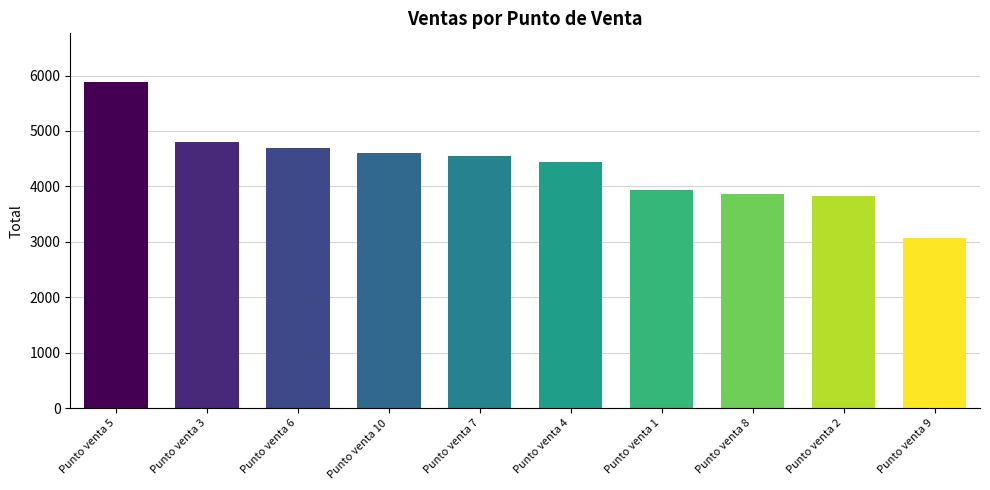

What is the ratio of the value at Punto venta 1 to the value at Punto venta 8?

1.0